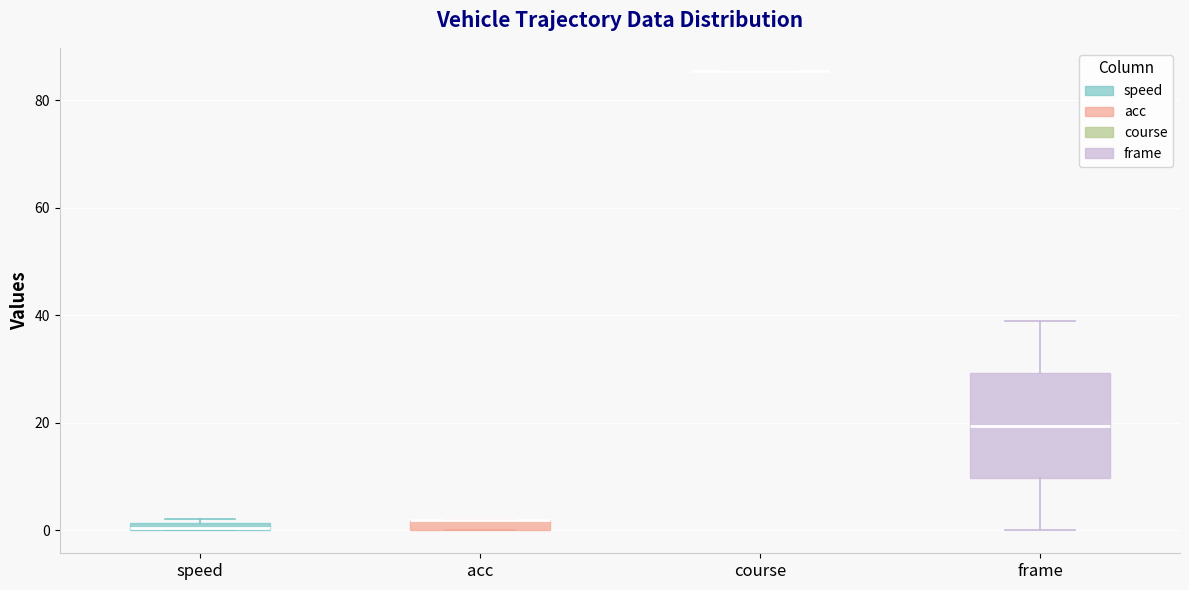

Comparing the boxes themselves (not the whiskers), which one is the tallest?

frame